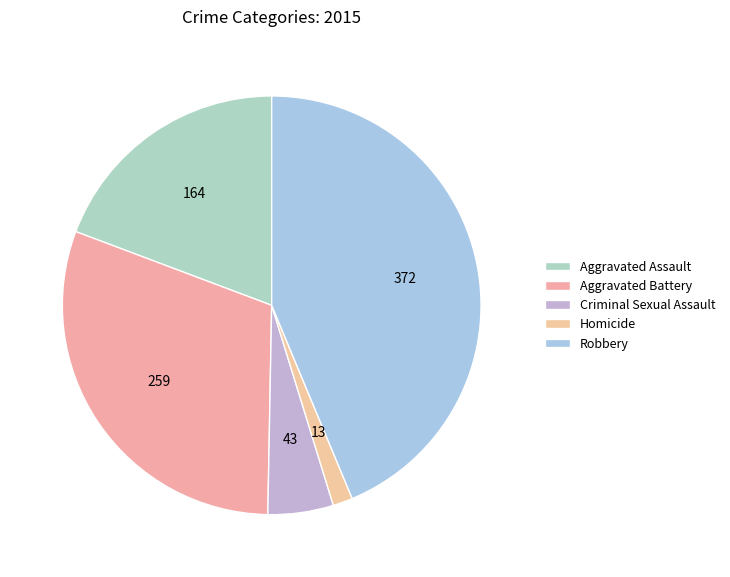

How many segments does this pie chart have?

5